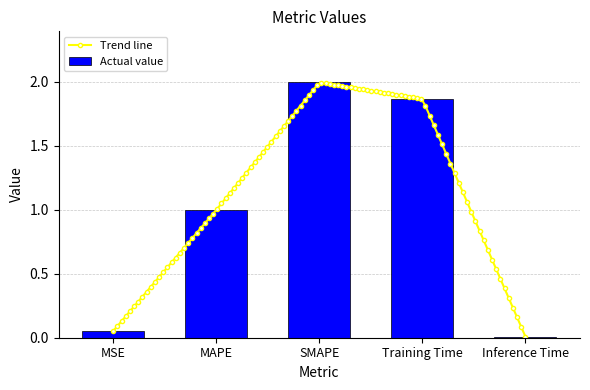

What is the ratio of the value at MAPE to the value at SMAPE?

0.5